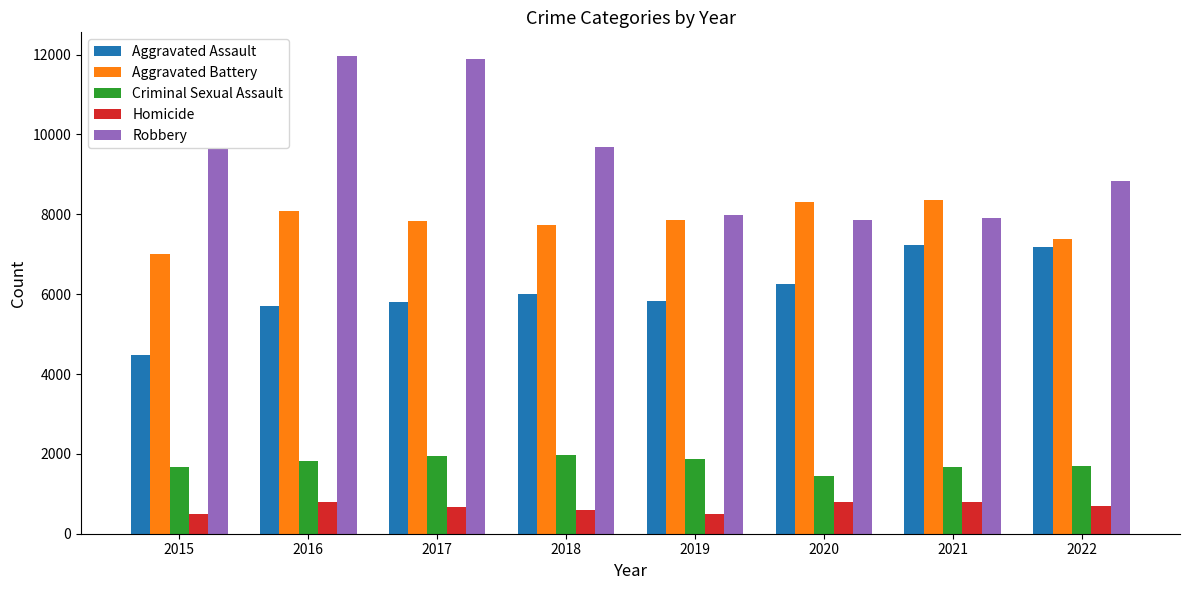

At how many categories does at least one series exceed 6952?

8